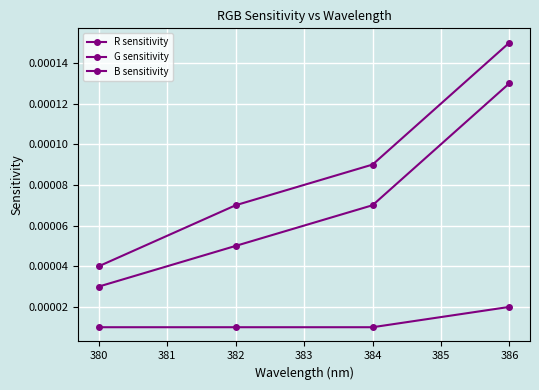

Rank the series by their maximum value, from lowest to highest.

G sensitivity, B sensitivity, R sensitivity